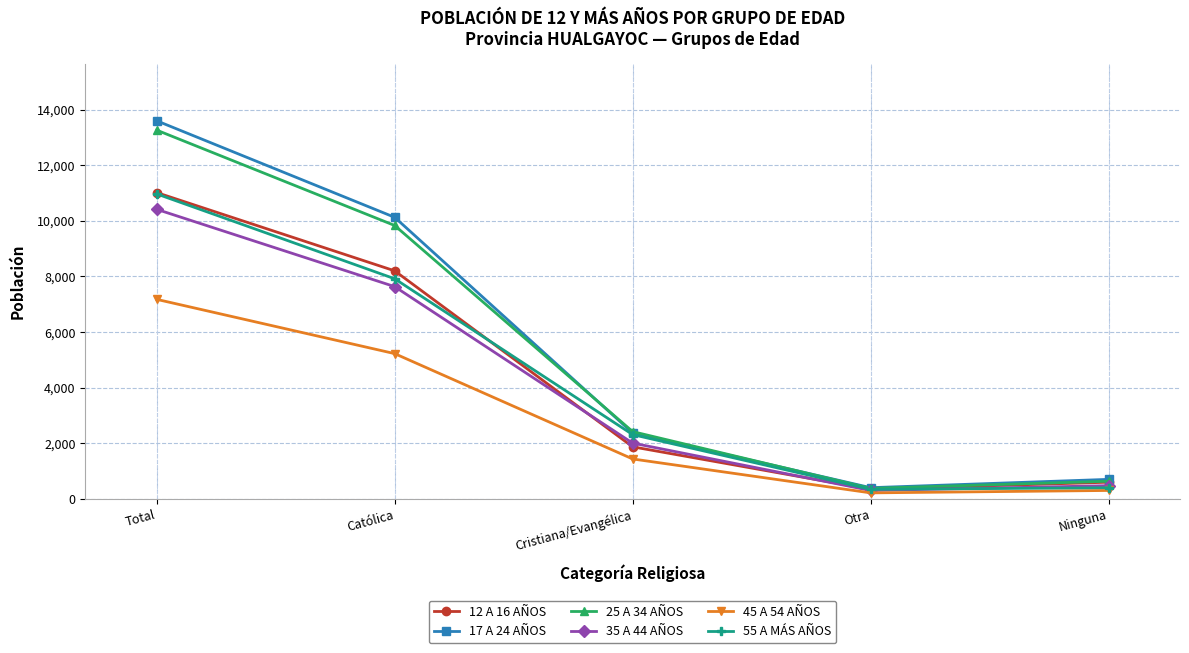

At which category is the sum across all series the highest?

Total